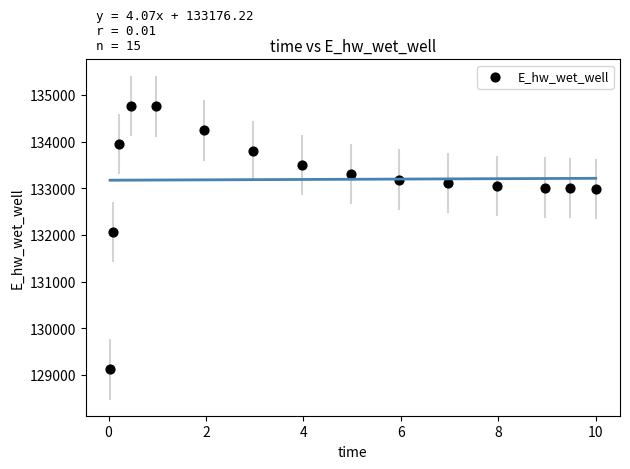

What is the range of X values (max minus min)?

10.0